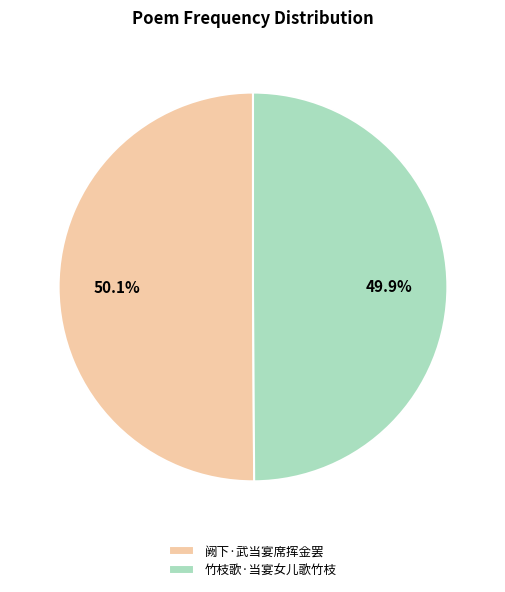

Do 竹枝歌·当宴女儿歌竹枝 and 阙下·武当宴席挥金罢 together represent more than half of the pie?

Yes